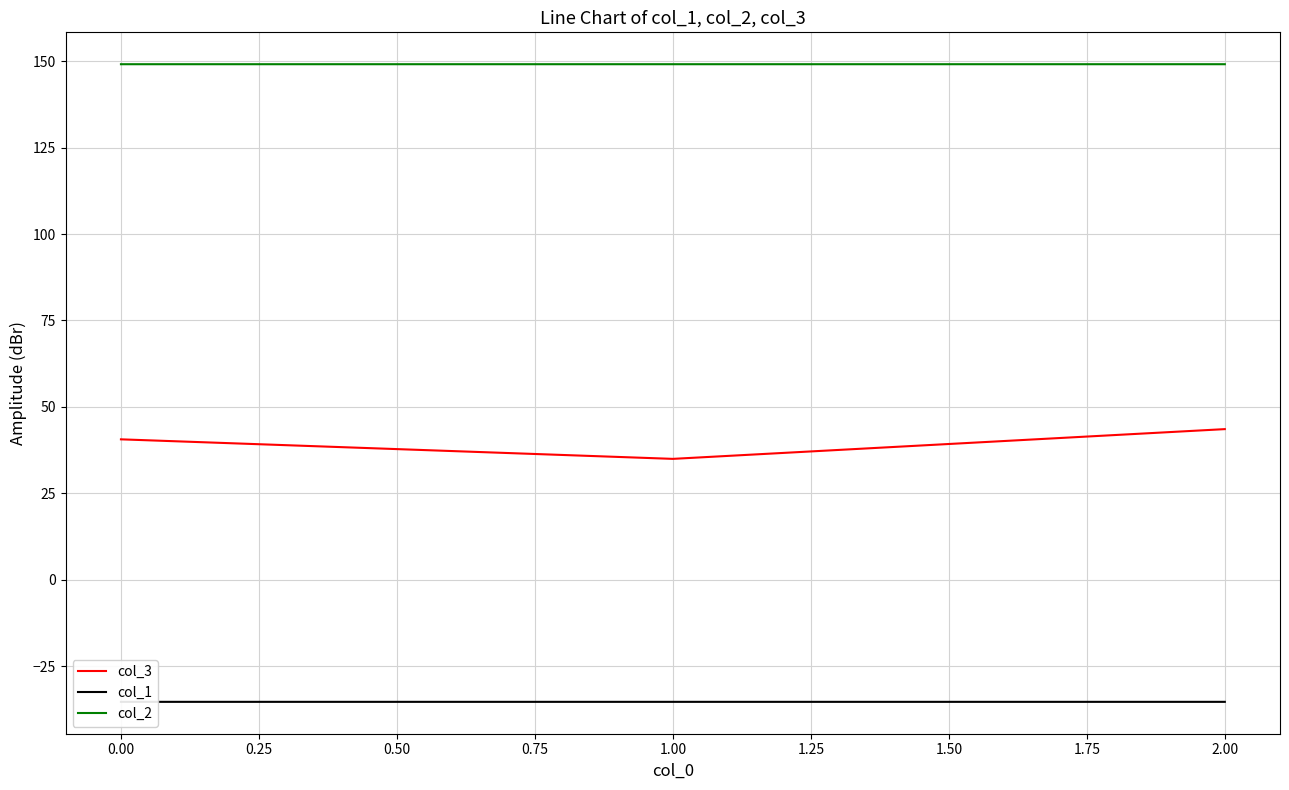

Which series has the largest range (max minus min)?

col_3